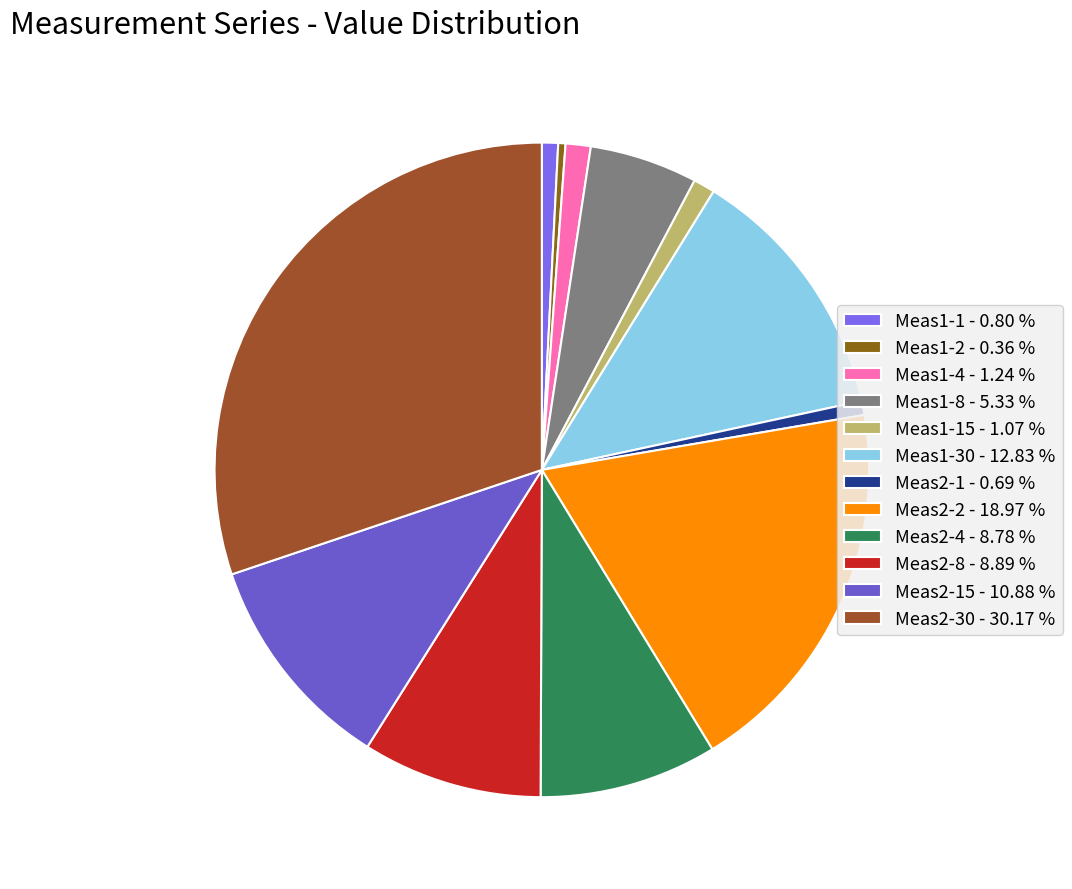

Count the number of slices in the pie.

12